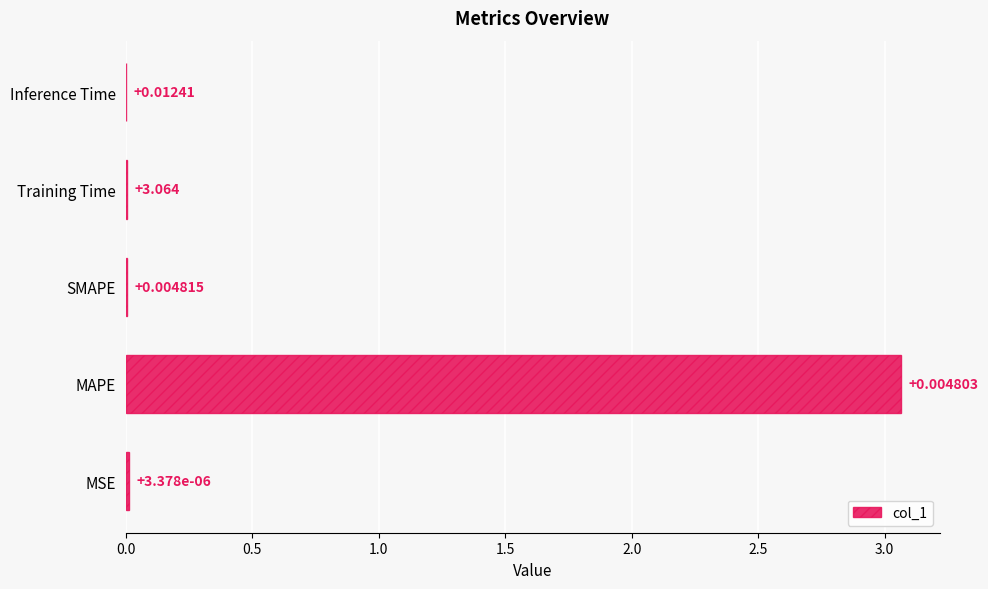

Where is the data nearest to the value 1?

MSE